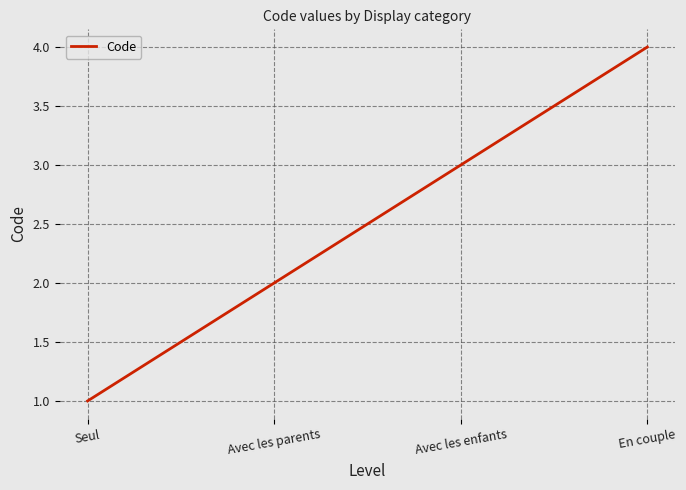

What is the ratio of the value at En couple to the value at Seul?

4.0